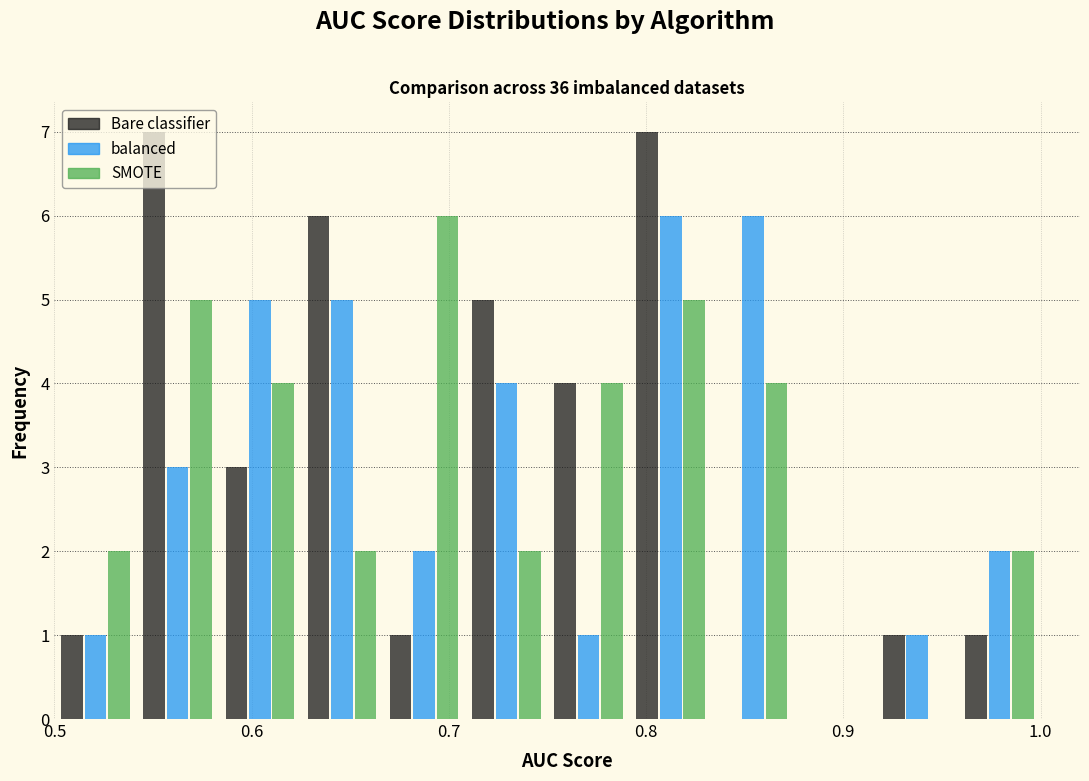

Reading left to right, list every range on the x-axis with the height of the bar of each series over it. Neither the bar edges nor the heights are printed on the chart, so give them approximately, as read against the axes.

0.50 to 0.54: Bare classifier=1	balanced=1	SMOTE=2
0.54 to 0.58: Bare classifier=7	balanced=3	SMOTE=5
0.58 to 0.63: Bare classifier=3	balanced=5	SMOTE=4
0.63 to 0.67: Bare classifier=6	balanced=5	SMOTE=2
0.67 to 0.71: Bare classifier=1	balanced=2	SMOTE=6
0.71 to 0.75: Bare classifier=5	balanced=4	SMOTE=2
0.75 to 0.79: Bare classifier=4	balanced=1	SMOTE=4
0.79 to 0.83: Bare classifier=7	balanced=6	SMOTE=5
0.83 to 0.88: Bare classifier=0	balanced=6	SMOTE=4
0.88 to 0.92: Bare classifier=0	balanced=0	SMOTE=0
0.92 to 0.96: Bare classifier=1	balanced=1	SMOTE=0
0.96 to 1.00: Bare classifier=1	balanced=2	SMOTE=2